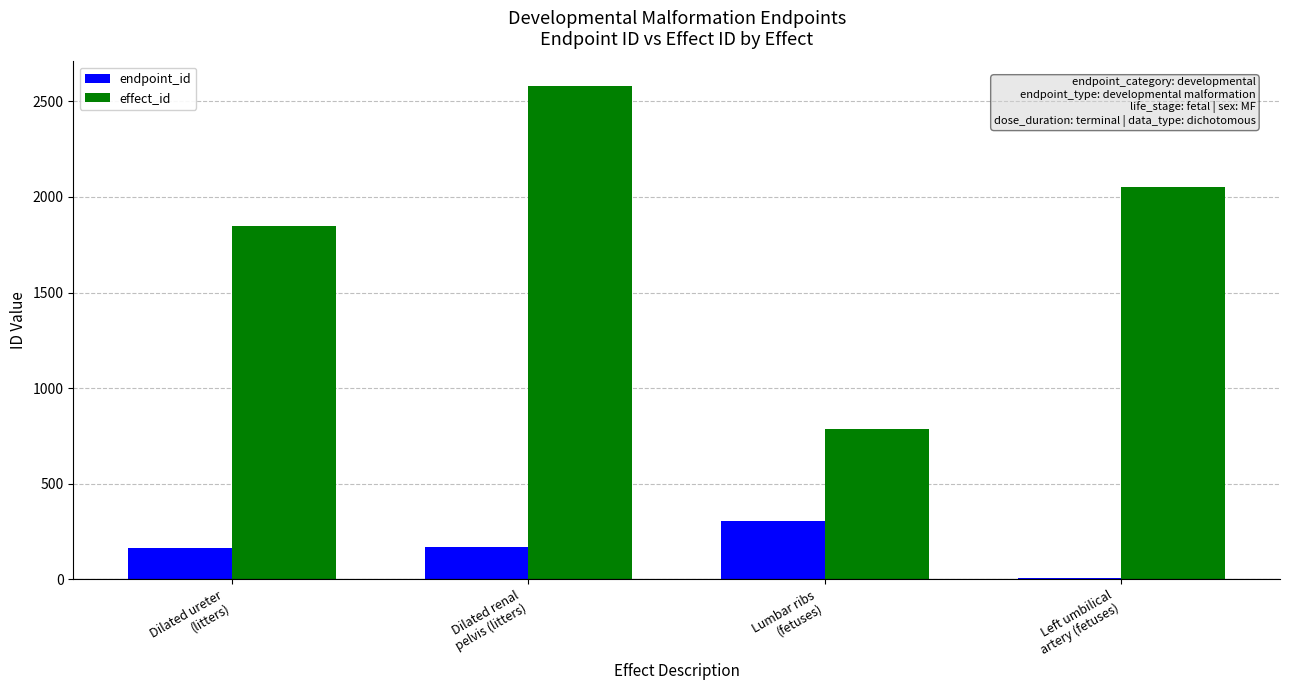

What is the highest value of the endpoint_id series?

303